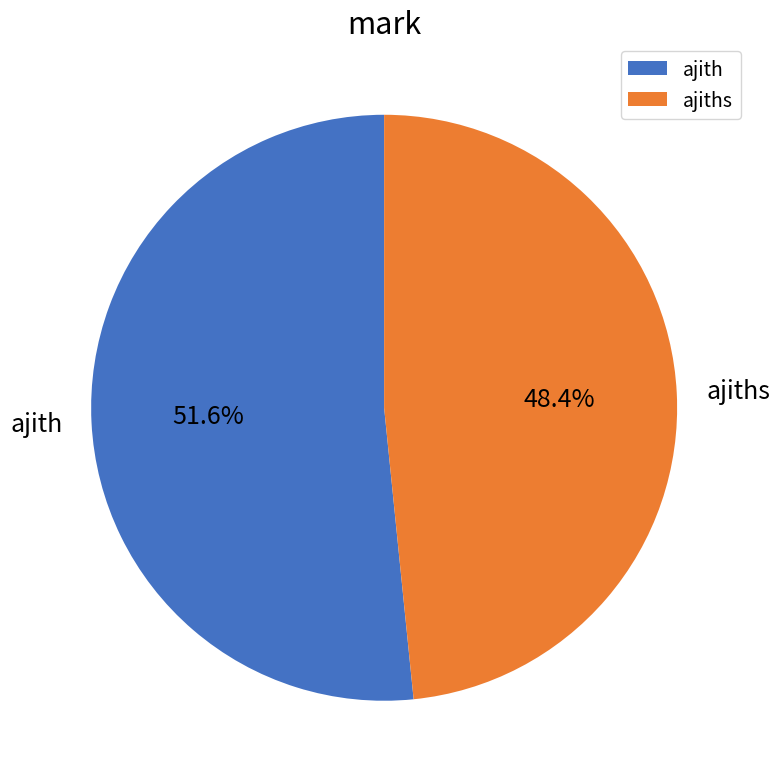

The ajiths slice represents 48% of the pie. True or false?

True